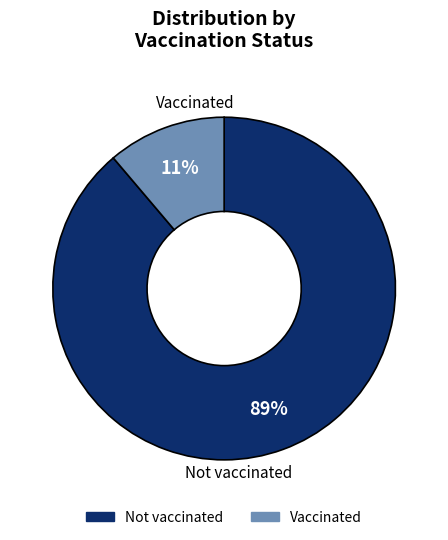

To the nearest percent, what is the difference between the largest and smallest slice percentages?

78%